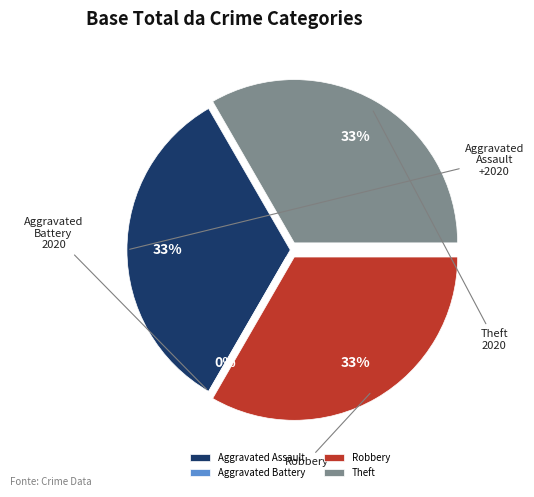

To the nearest percent, what portion does Theft represent?

33%